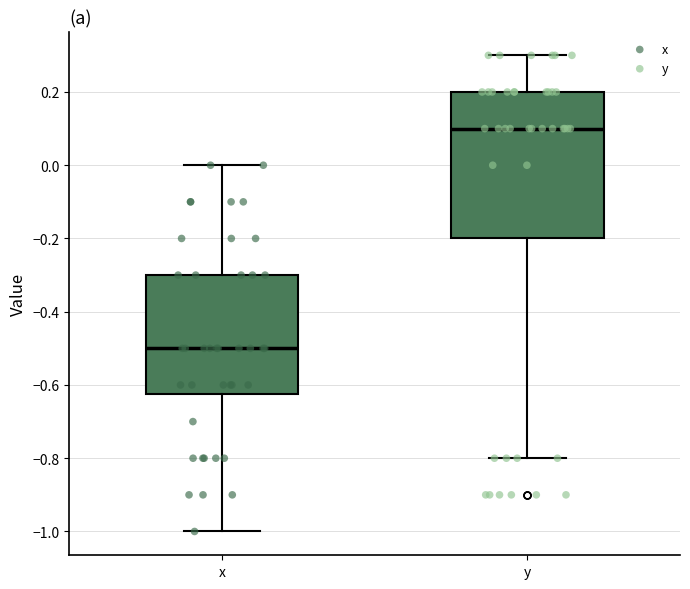

Which box is the tallest, from its lower edge to its upper edge?

y